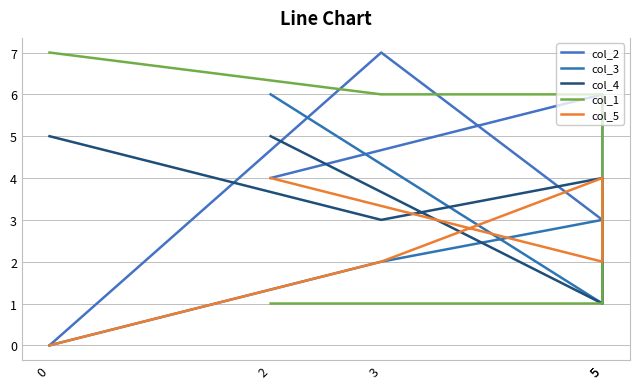

What is the sum of all col_5 values?

12